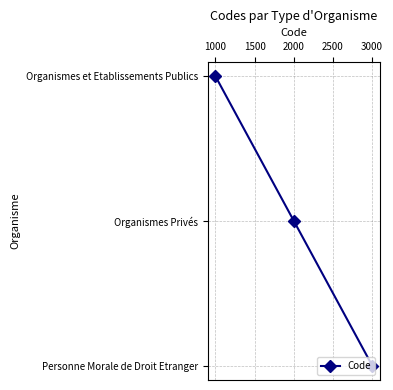

Rank the categories by value from highest to lowest.

3000, 2000, 1000